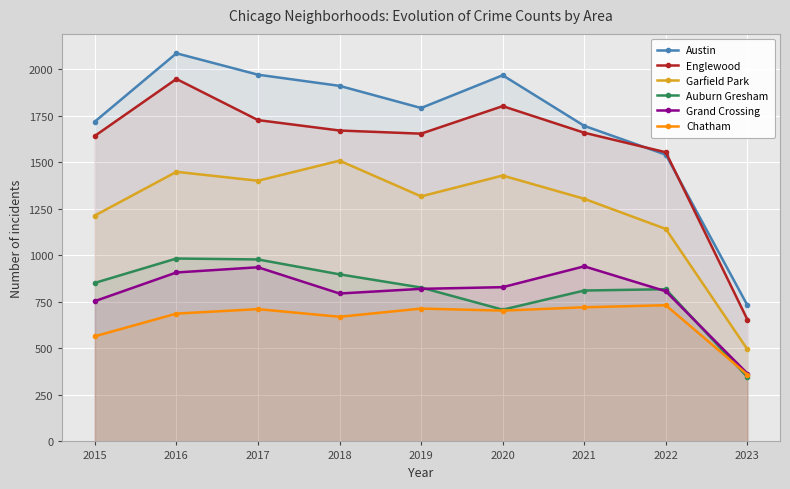

What is the total value across all series at 2022?

6594